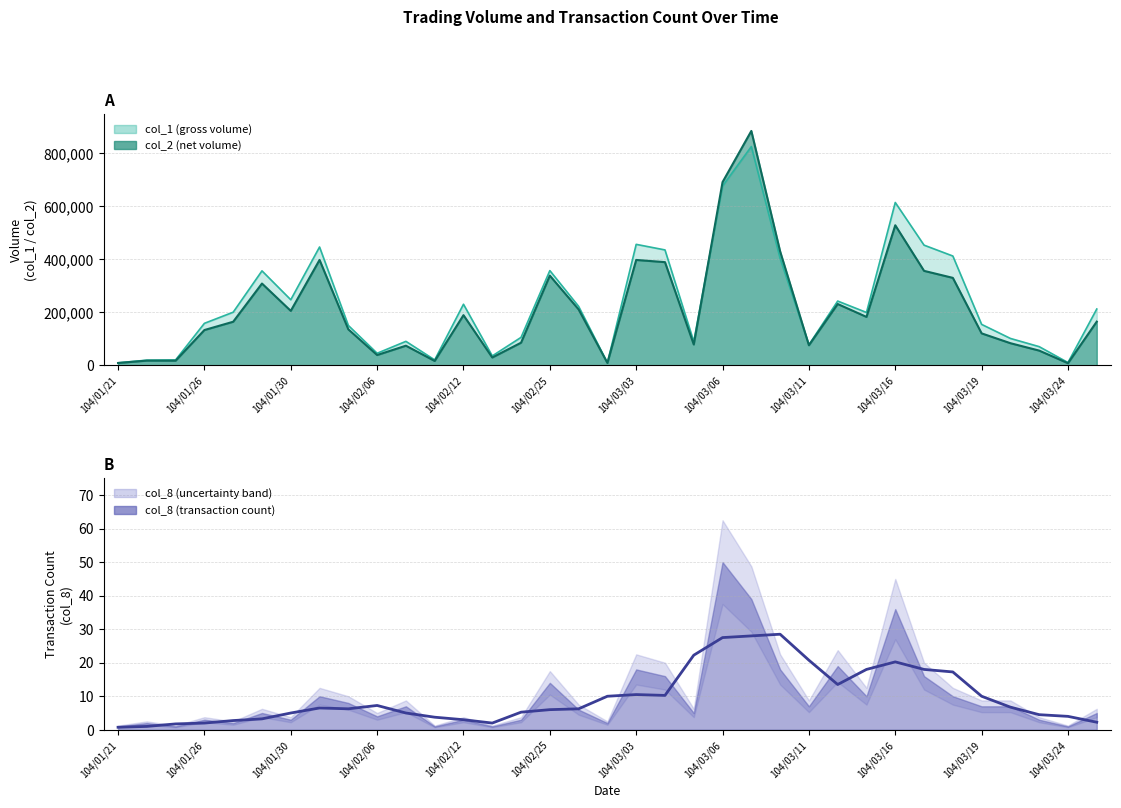

Which has a higher value, 30 or 20?

20